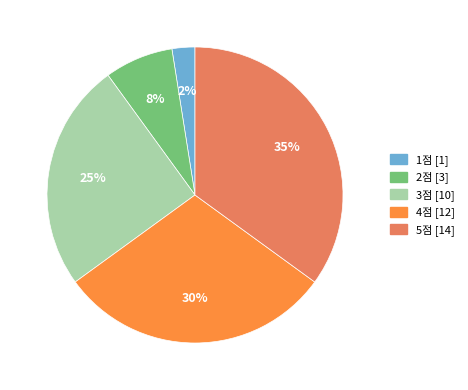

Does any single category account for the majority?

No